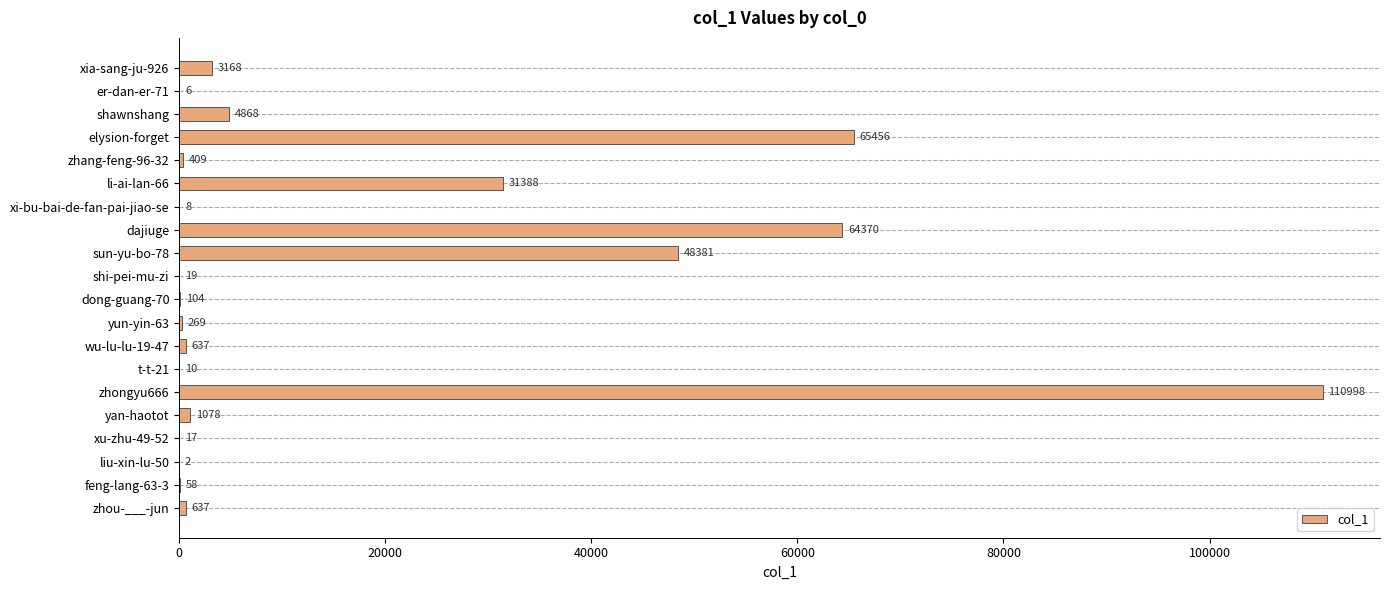

Are the bars grouped side by side (vs. stacked)?

No